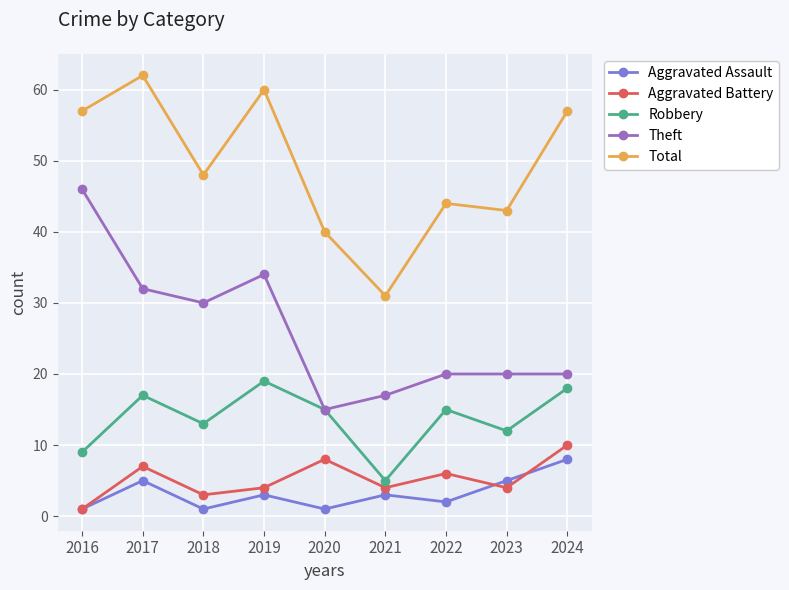

At which category is the sum across all series the highest?

2017